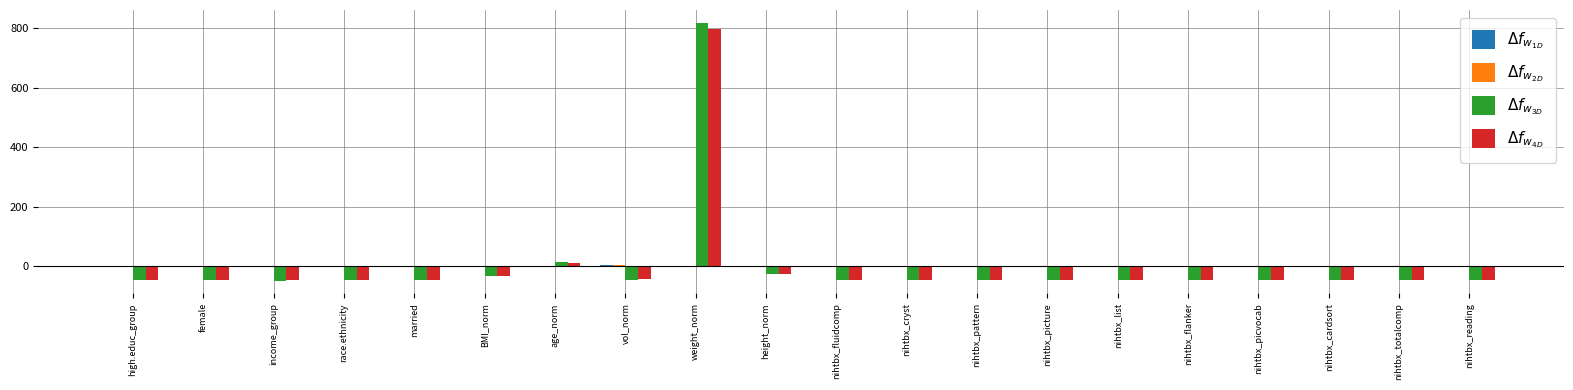

What is the greatest value displayed?

818.4